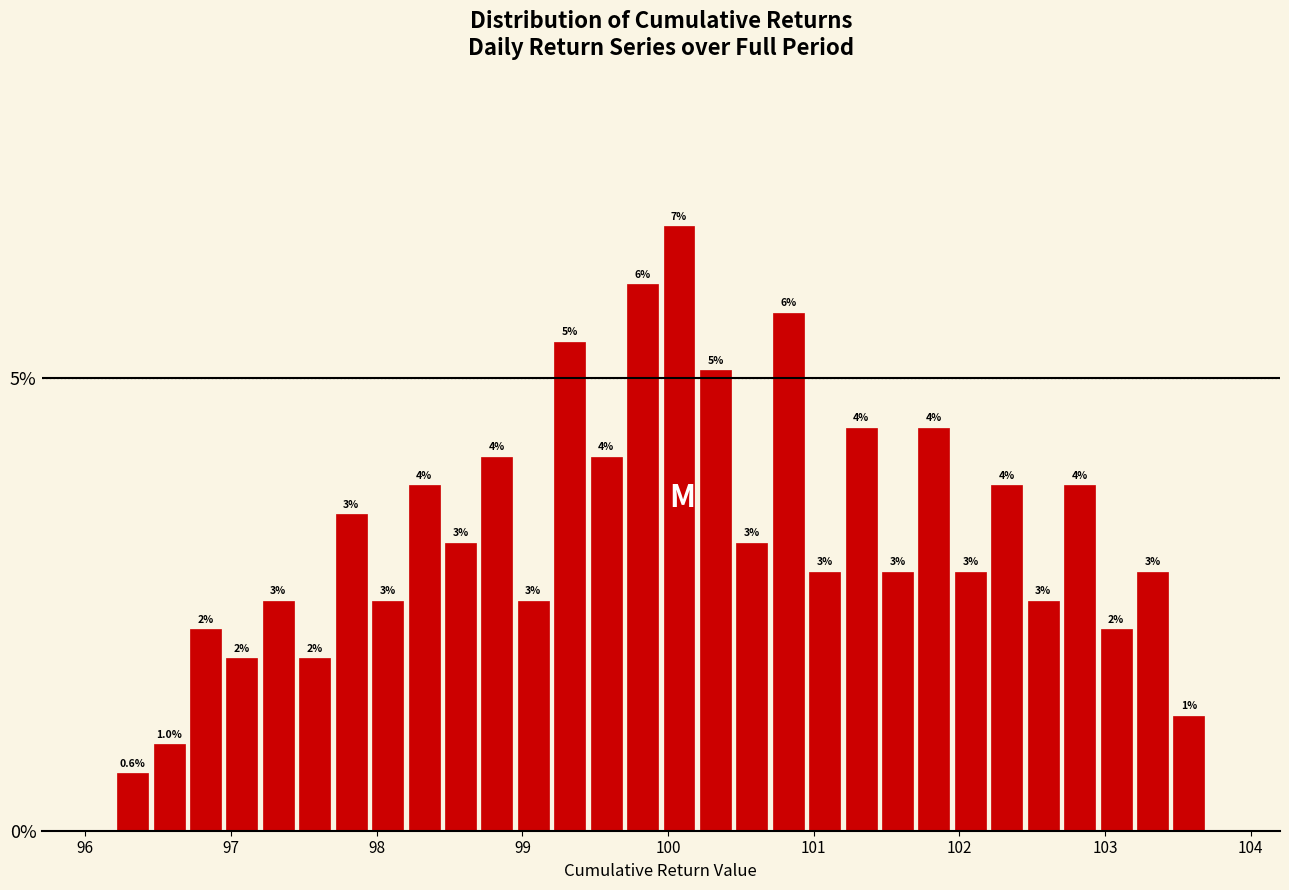

Read against the x-axis, roughly where is the centre of the tallest bar?

100.1